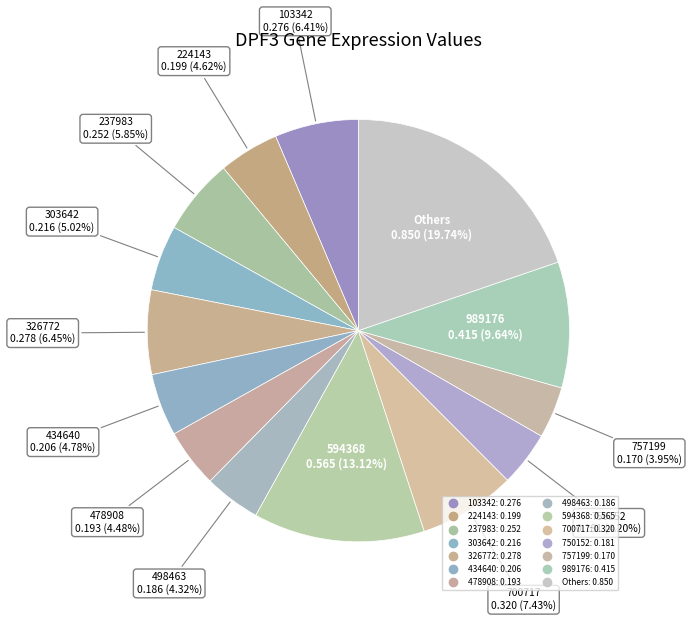

How many slices are in this pie chart?

14